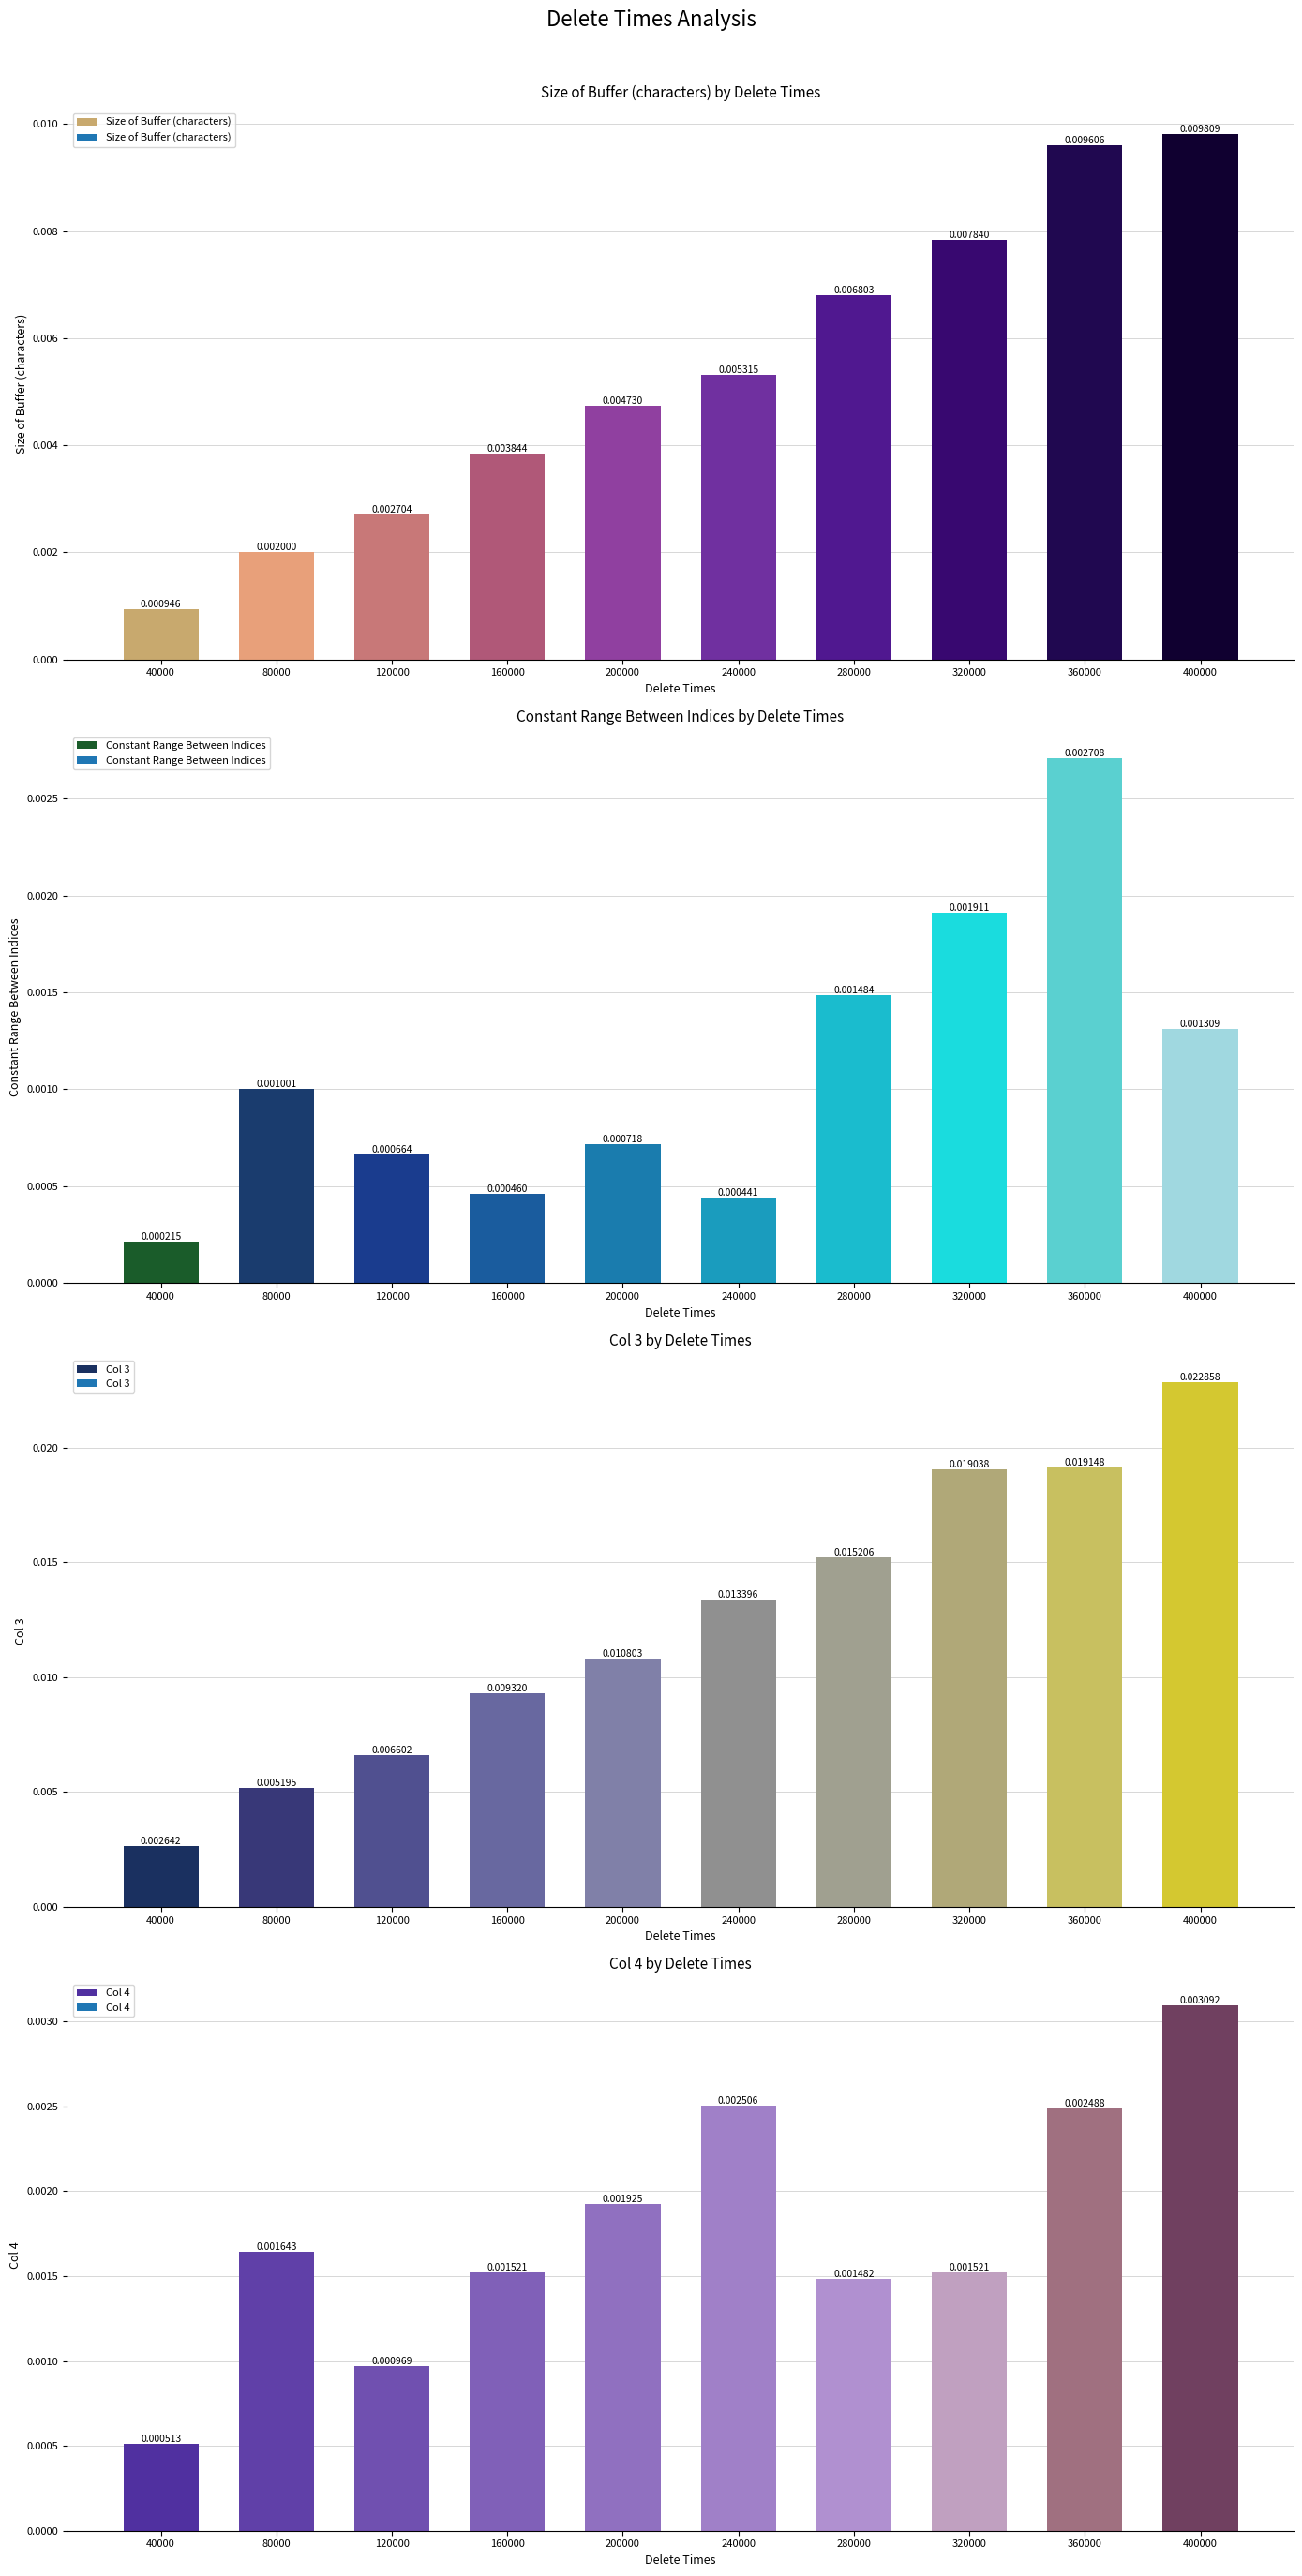

At 240000, list the series in order from smallest to largest.

Constant Range Between Indices, Col 4, Size of Buffer (characters), Col 3